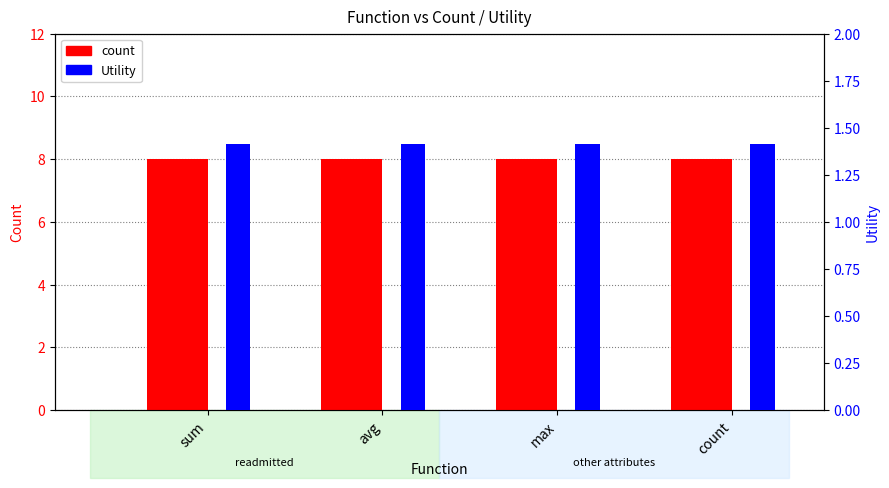

Which series has the largest range (max minus min)?

count